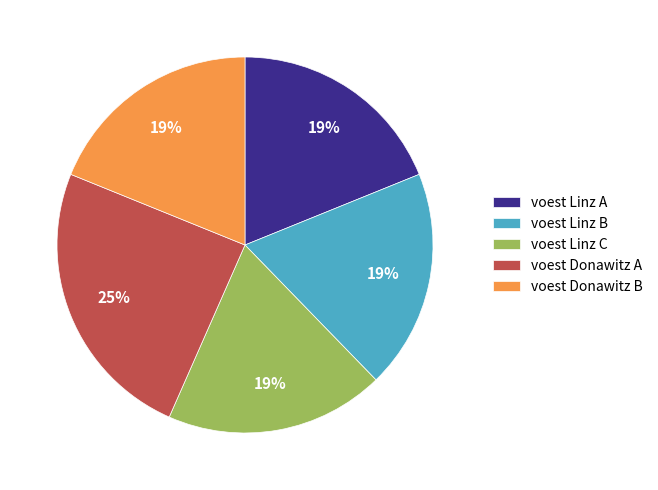

Does voest Linz C account for over 50% of the chart?

No